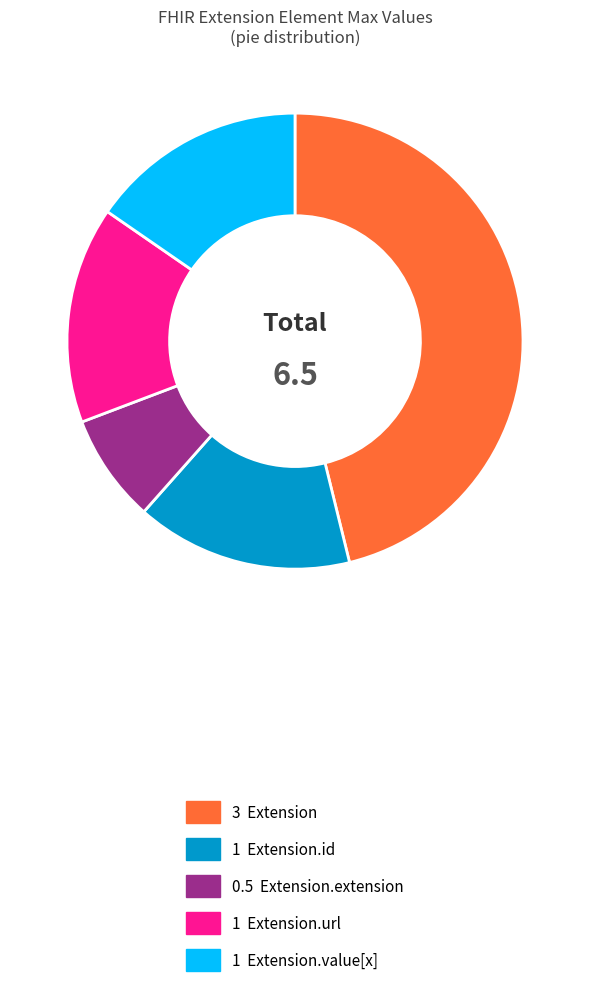

Count the number of slices in the pie.

5